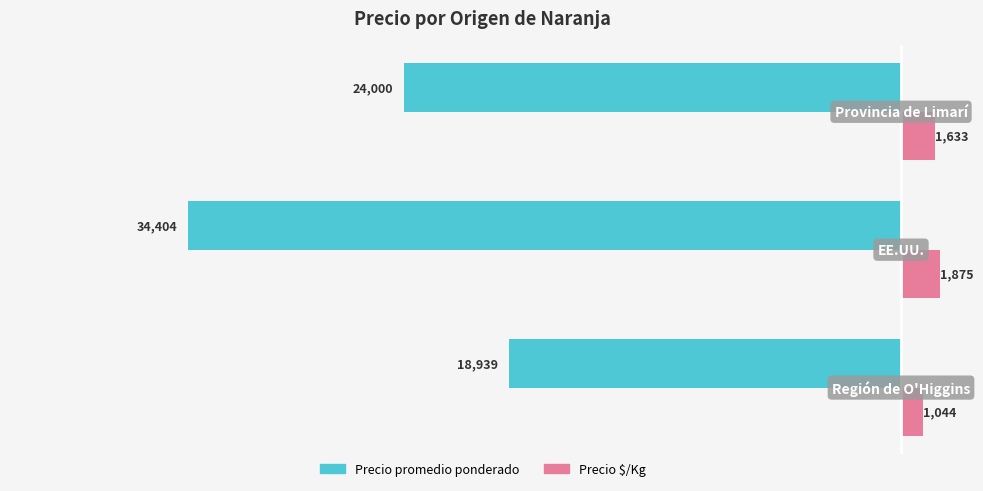

What are all the series names shown in the legend?

Precio promedio ponderado, Precio $/Kg